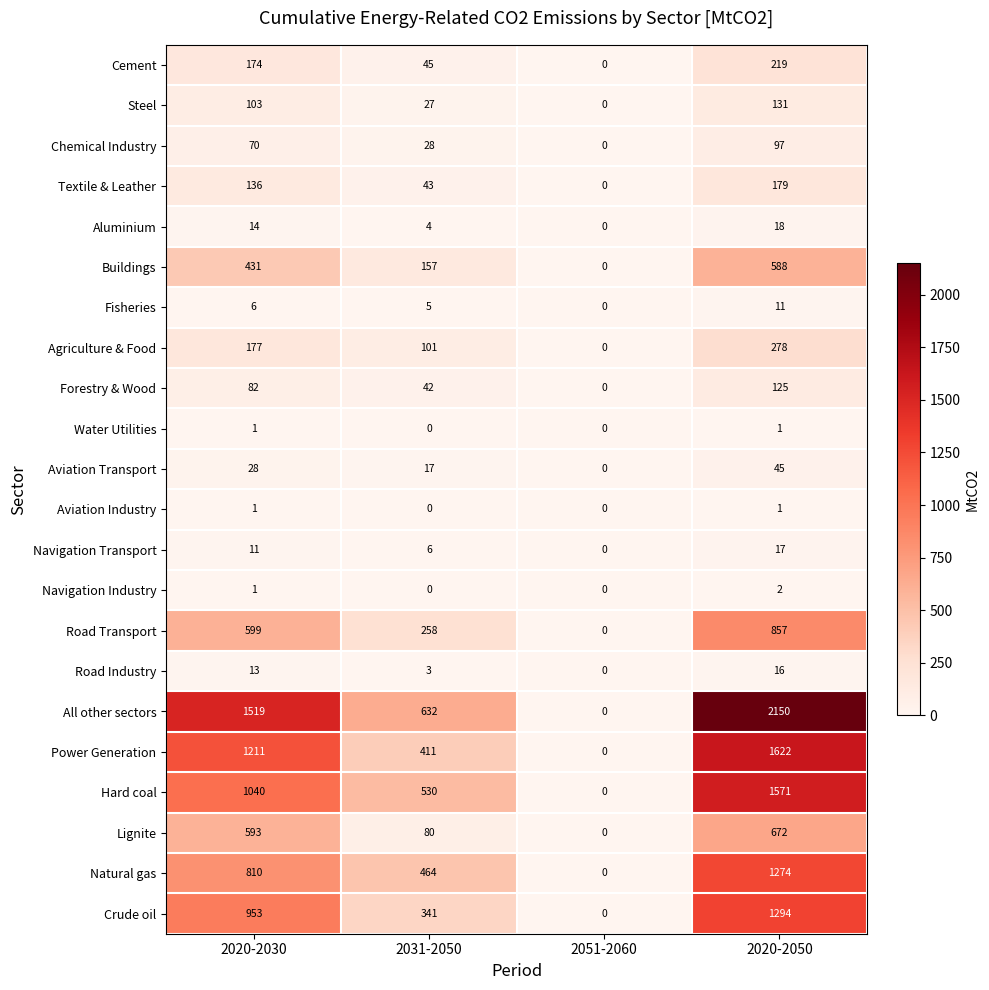

The value of Textile & Leather at 2020-2050 is 264. True or false?

False